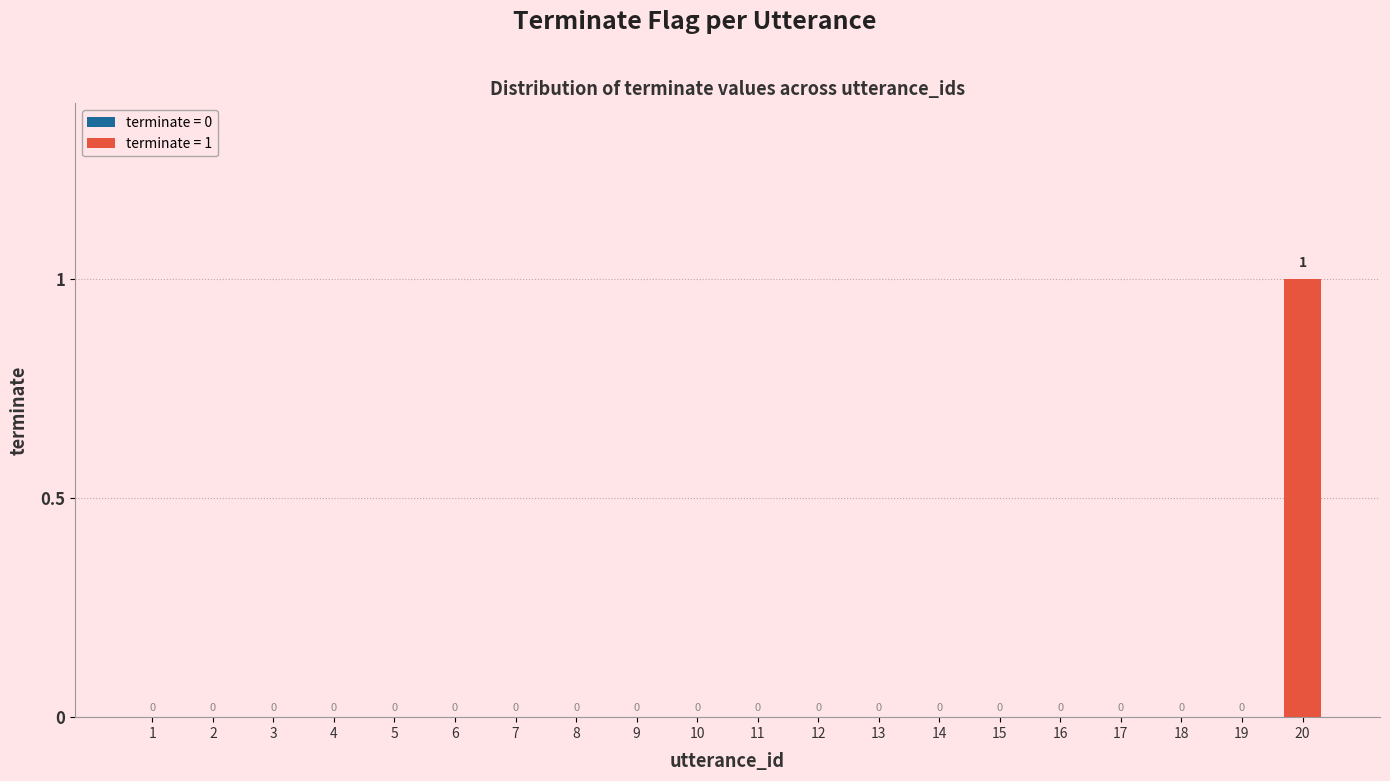

Reading left to right, transcribe all the data shown in this chart.

0	0	0	0	0	0	0	0	0	0	0	0	0	0	0	0	0	0	0	1